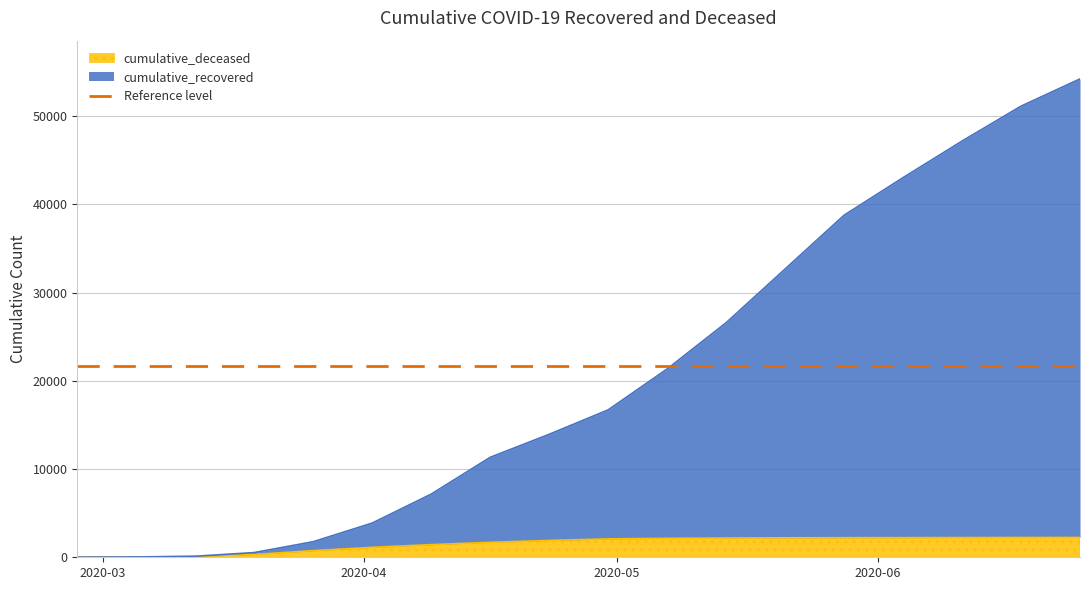

How many lines are shown in the chart?

2